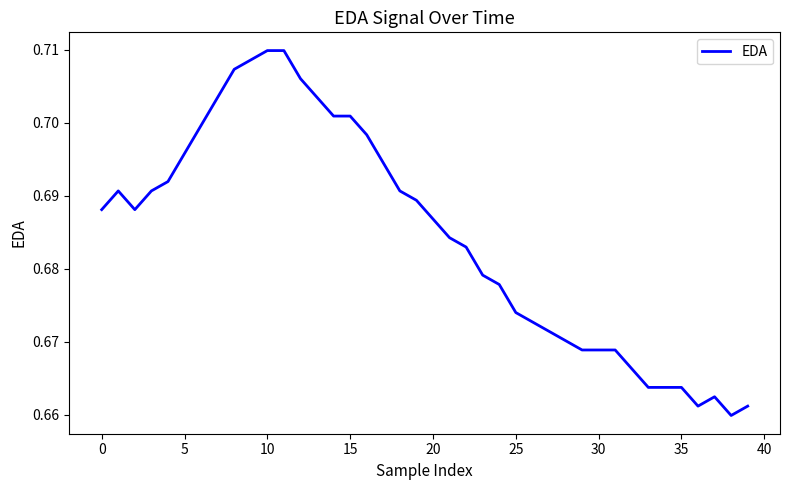

What is the label of the 25th point from the left?

24